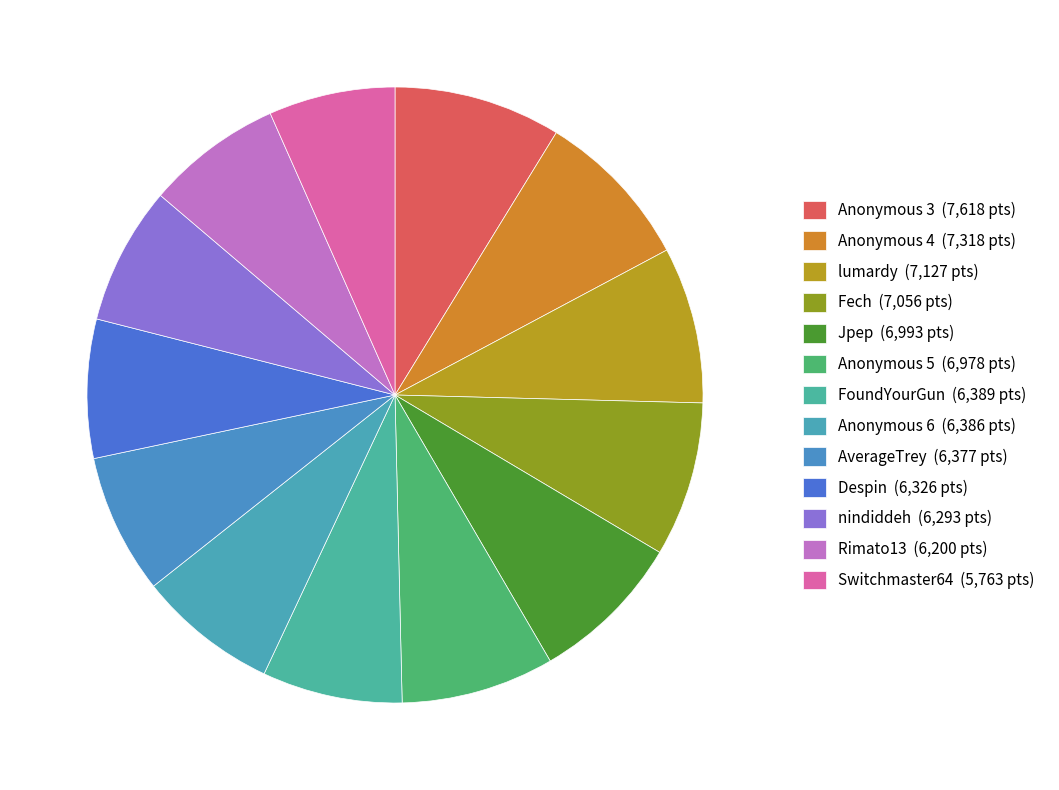

How many segments does this pie chart have?

13